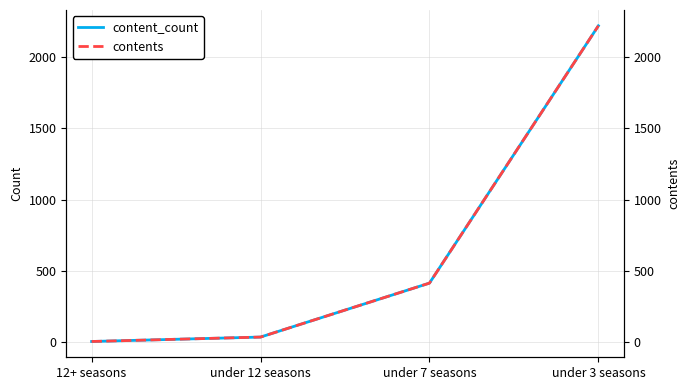

True or false: content_count and contents cross at least once.

False